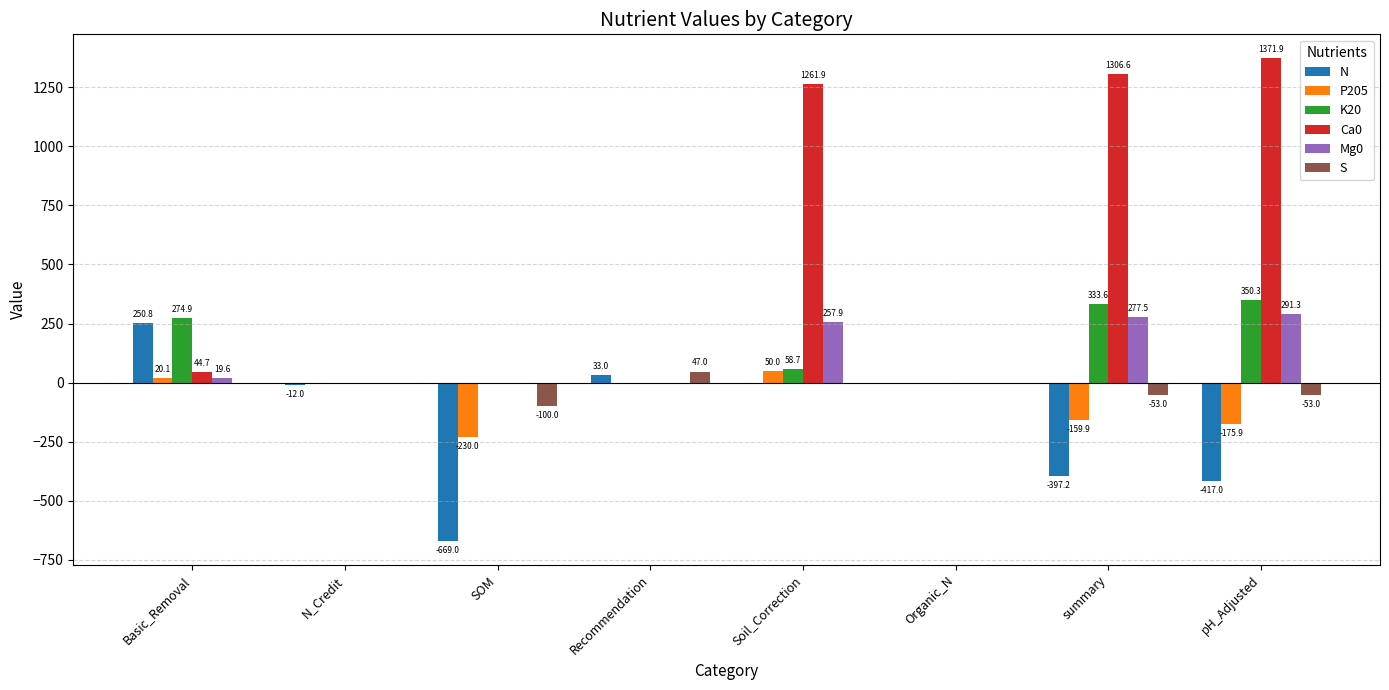

The S series shows 0.0 at N_Credit. True or false?

True